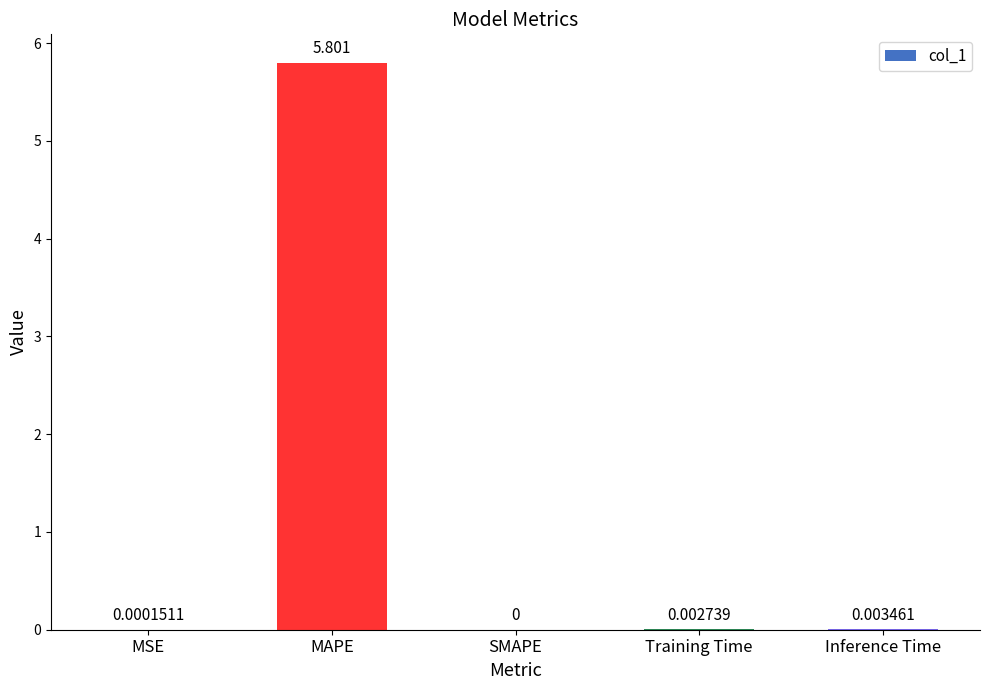

At which category does the chart reach its peak across all series?

MAPE